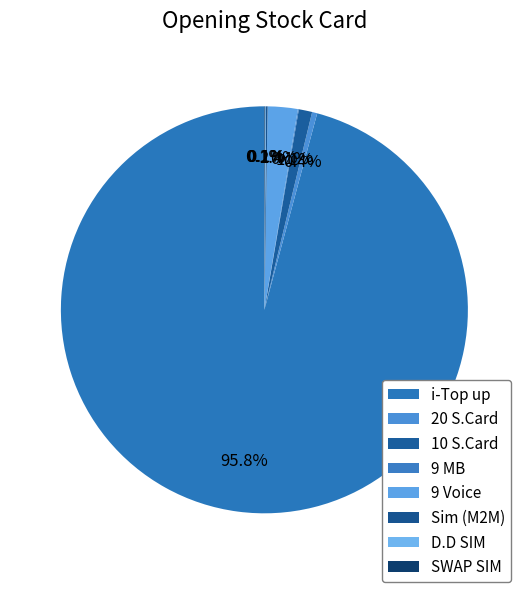

True or false: 10 S.Card accounts for 1% of the total.

True